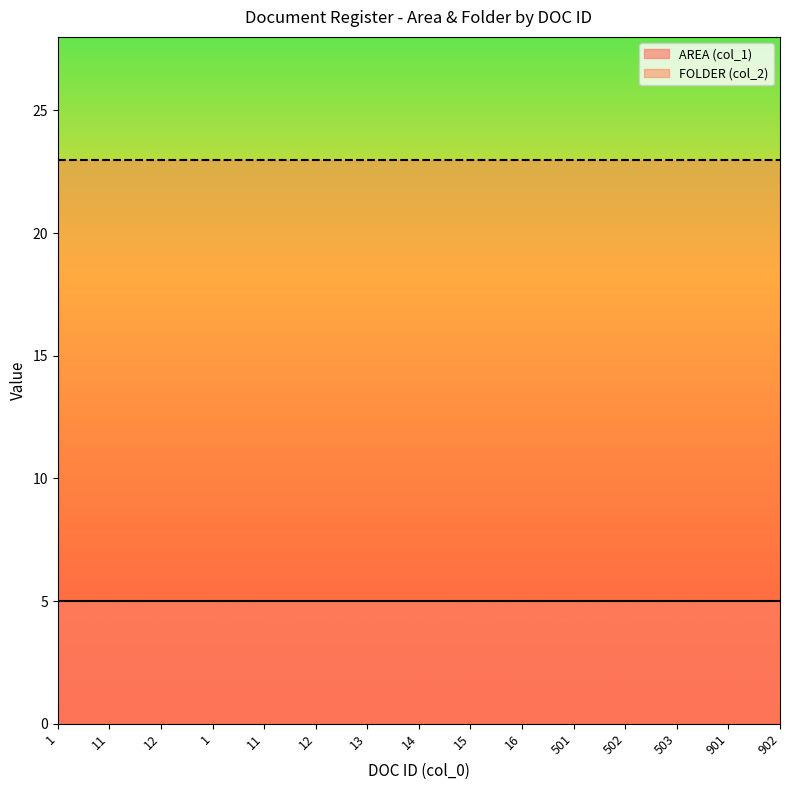

What is the label of the 7th point from the right?

15